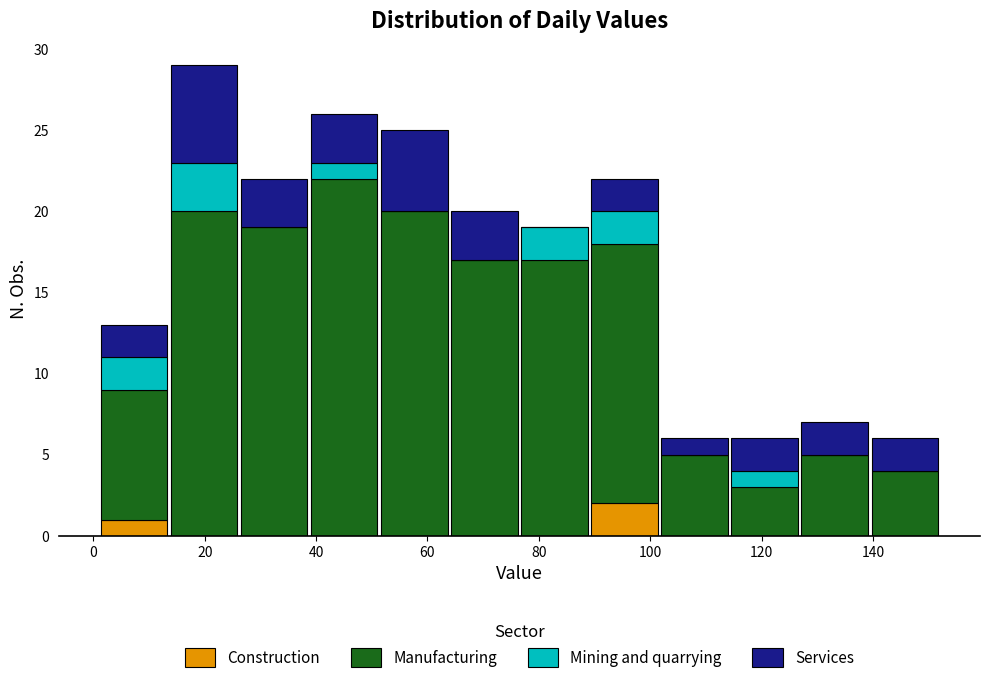

Reading left to right, transcribe this chart: for each stacked bar, give the range it covers on the x-axis and its total height. Neither the bar edges nor the heights are printed on the chart, so give them approximately, as read against the axes.

2 to 14: 13
14 to 26: 29
26 to 38: 22
38 to 52: 26
52 to 64: 25
64 to 76: 20
76 to 90: 19
90 to 102: 22
102 to 114: 6
114 to 126: 6
126 to 140: 7
140 to 152: 6